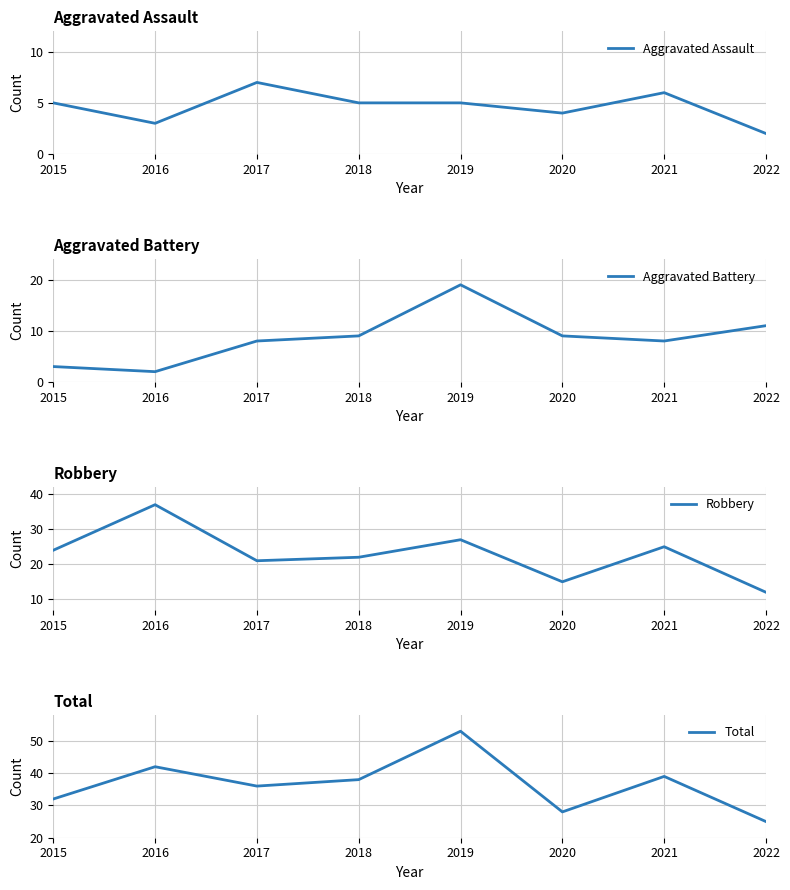

How many times do Aggravated Assault and Aggravated Battery cross each other?

1